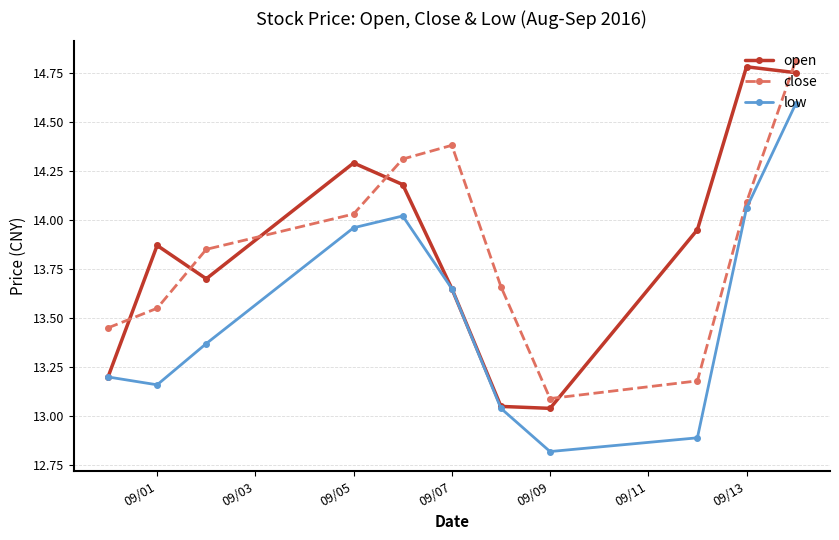

What is the minimum value shown in the chart?

12.8